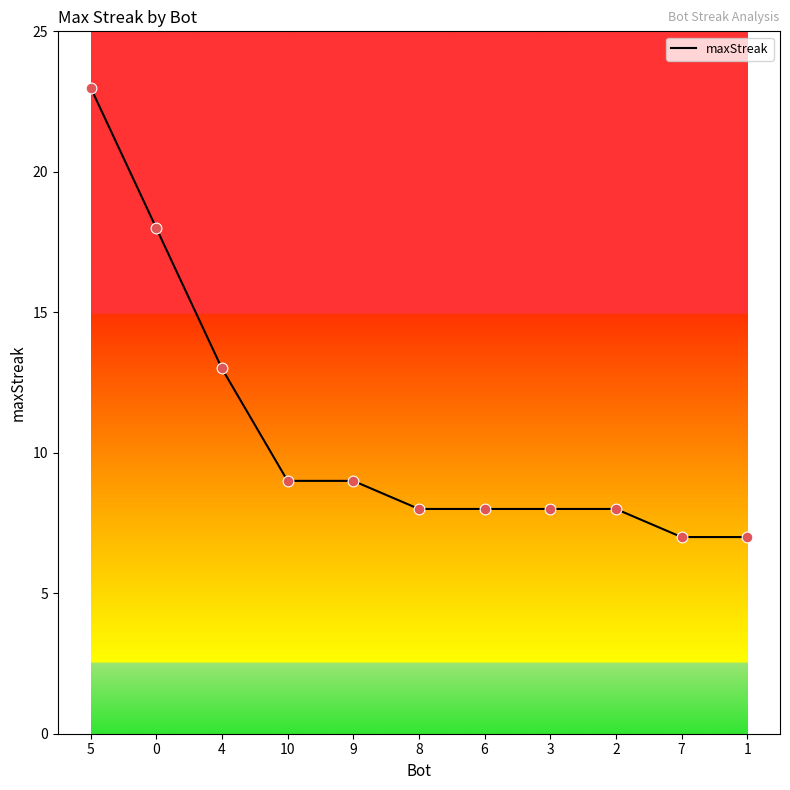

What is the ratio of the value at 8 to the value at 1?

1.1